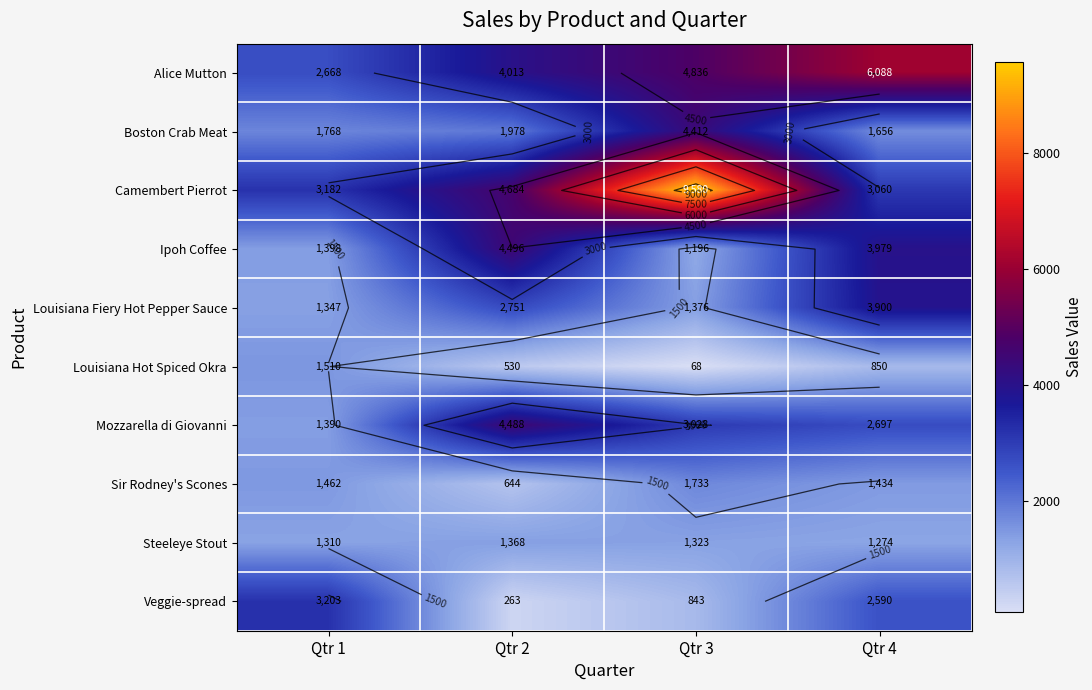

Read the Mozzarella di Giovanni value at Qtr 3.

3027.6